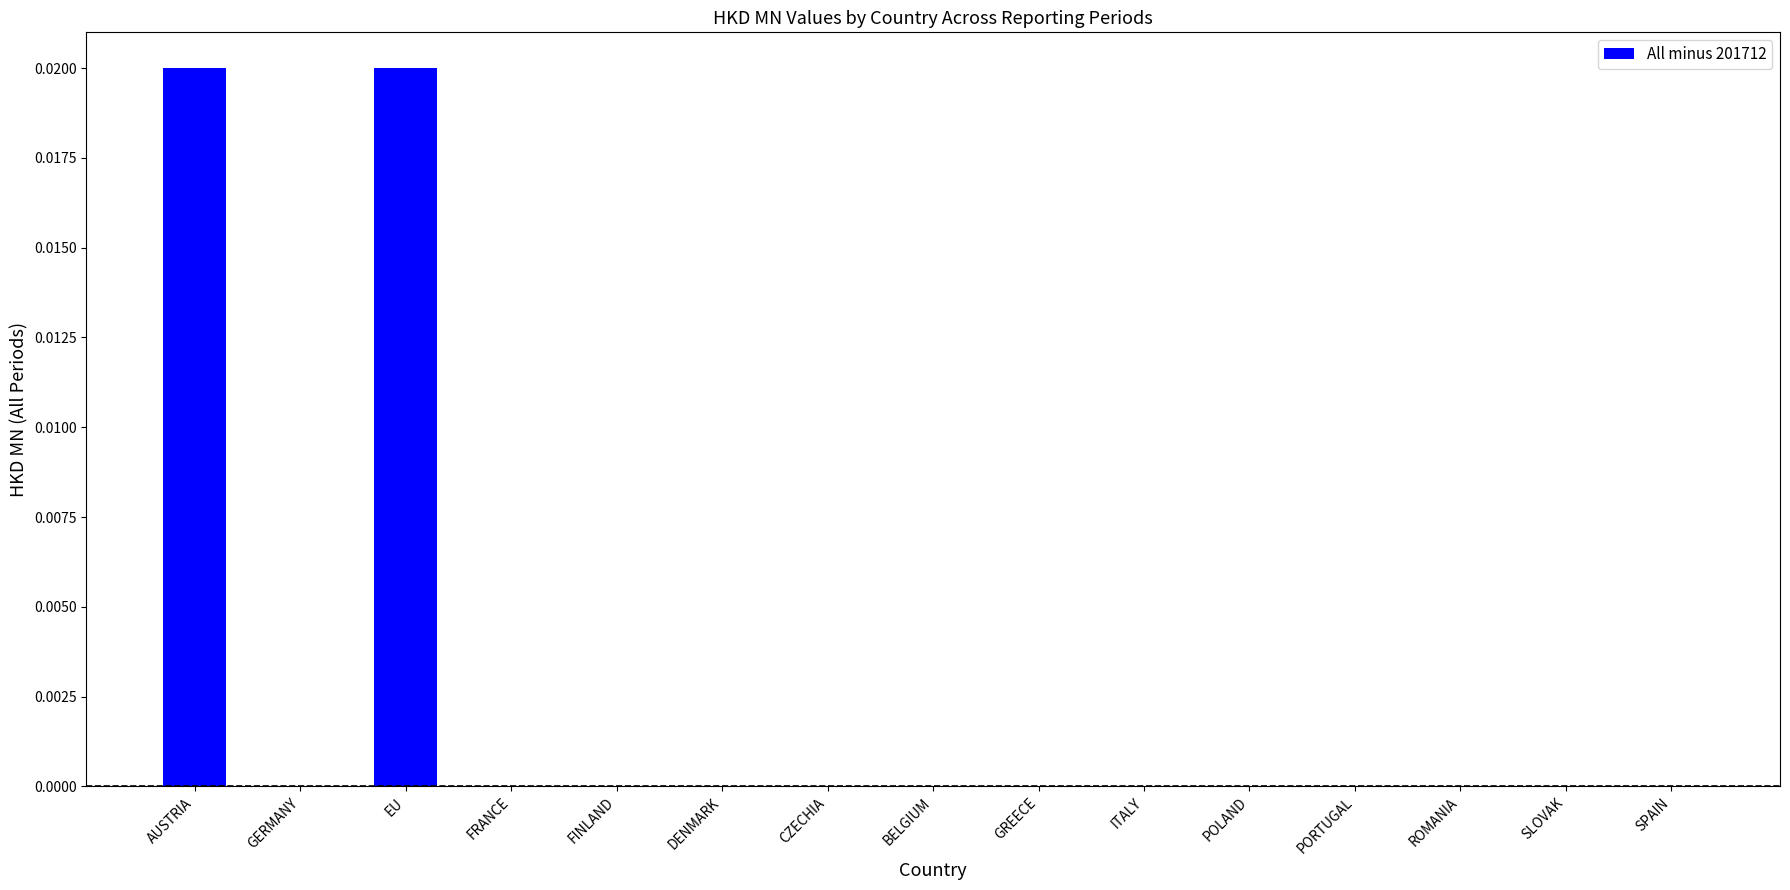

Count the number of categories in the chart.

15